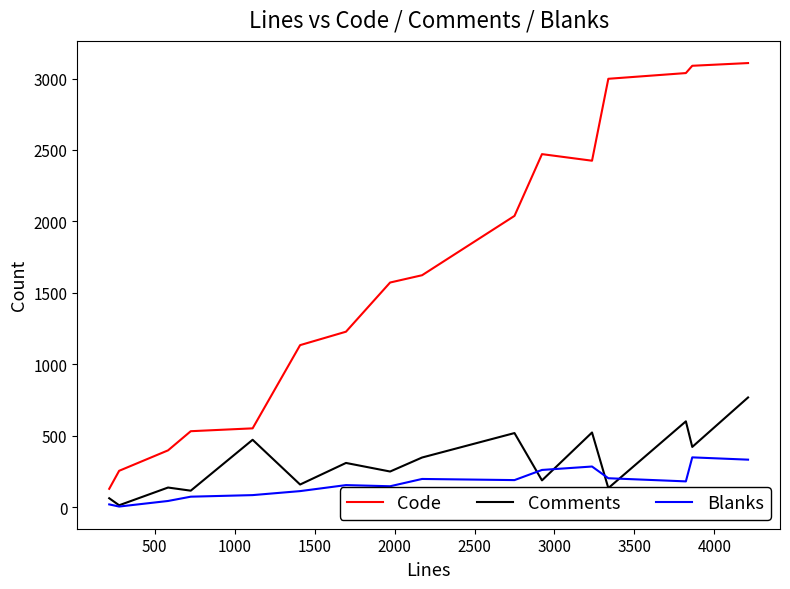

Rank the series by their maximum value, from lowest to highest.

Blanks, Comments, Code